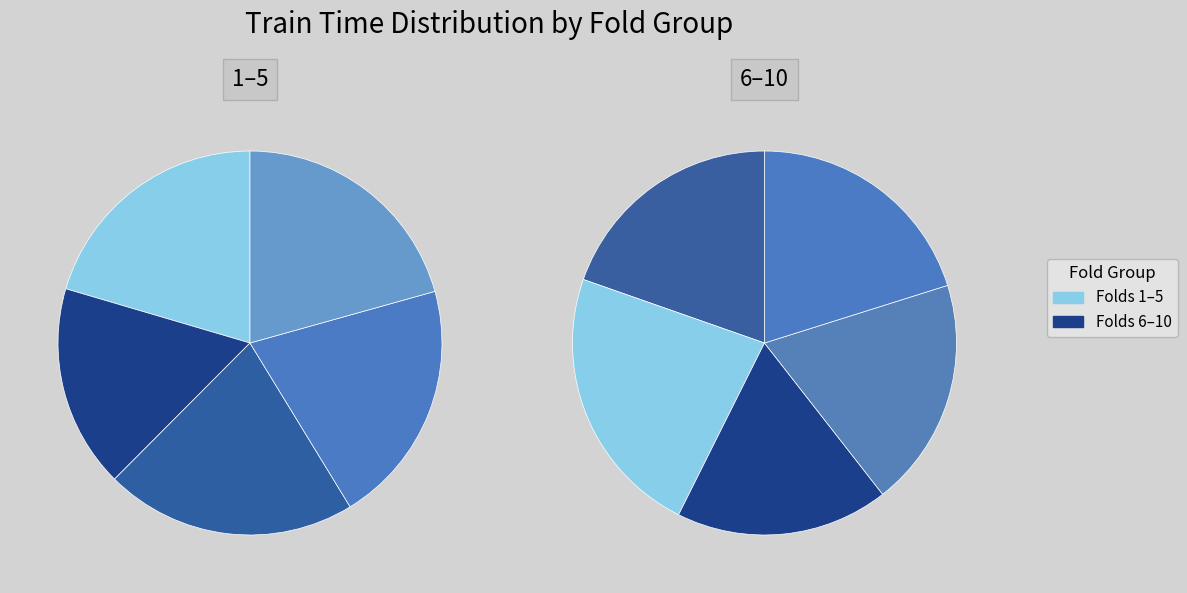

True or false: Fold 9 accounts for 10% of the total.

True